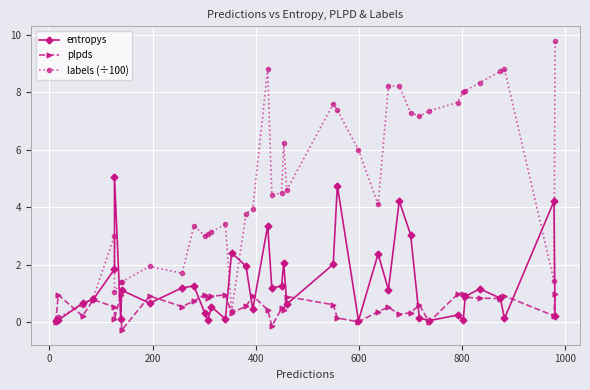

Rank the series by their average value, from lowest to highest.

plpds, entropys, labels (÷100)